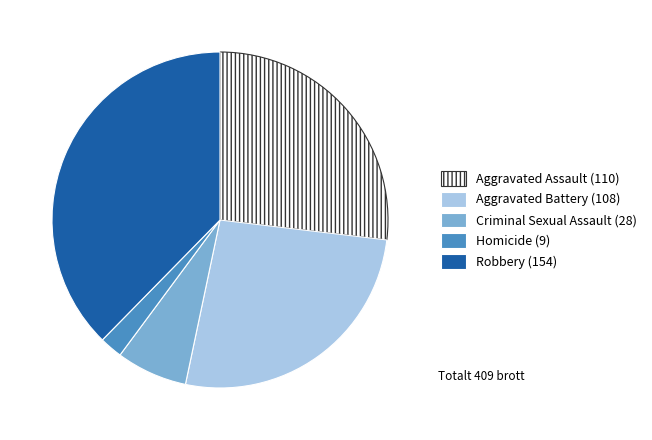

Between Criminal Sexual Assault and Robbery, which is larger?

Robbery